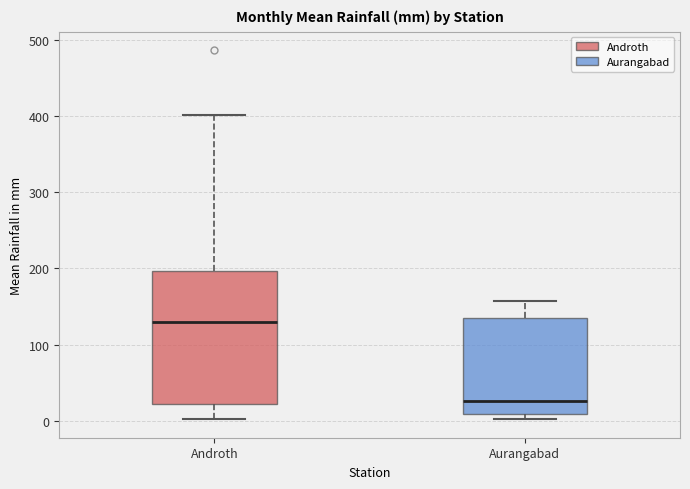

Which box's median line is the highest?

Androth